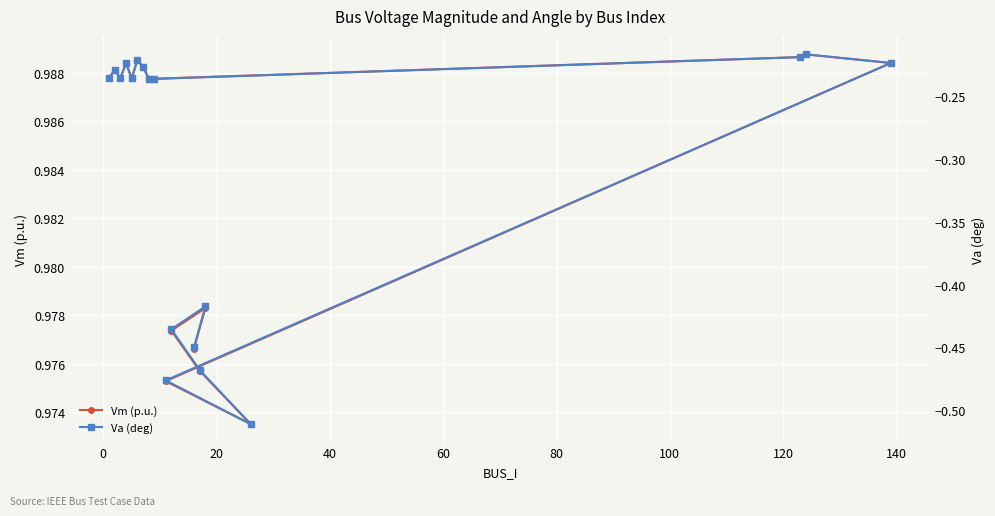

True or false: Va (deg) and Vm (p.u.) intersect in this chart.

False